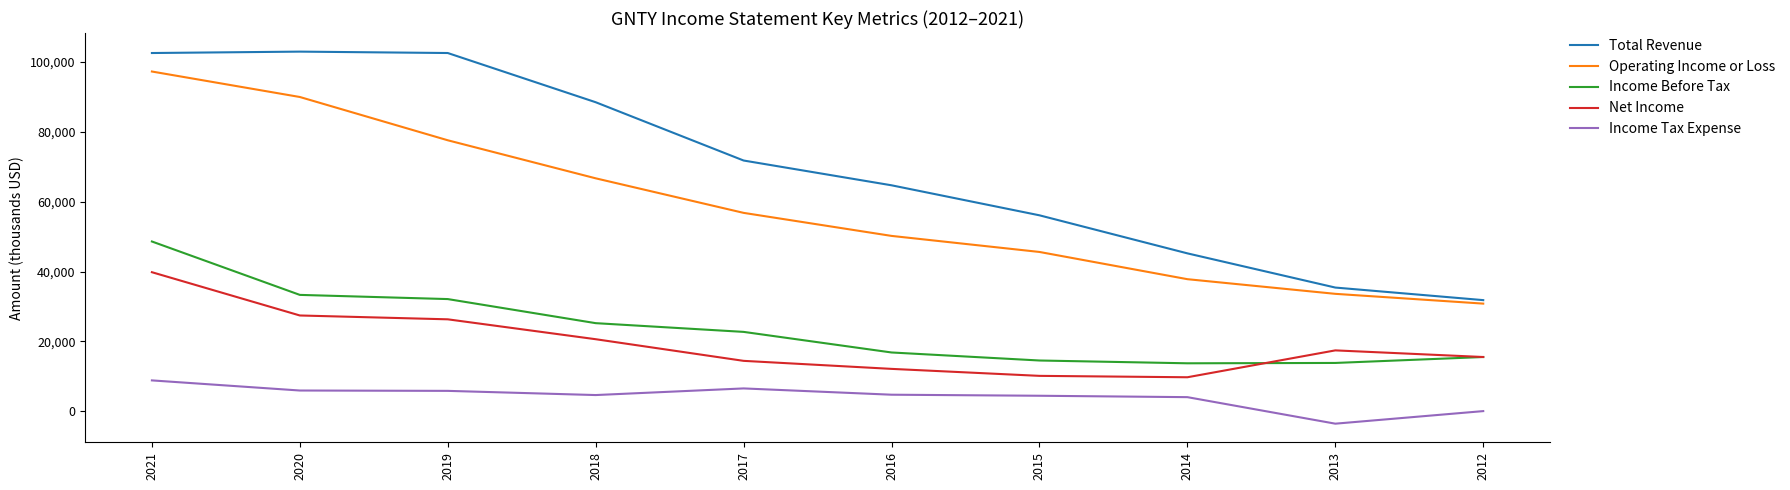

What are all the series names shown in the legend?

Total Revenue, Operating Income or Loss, Income Before Tax, Net Income, Income Tax Expense